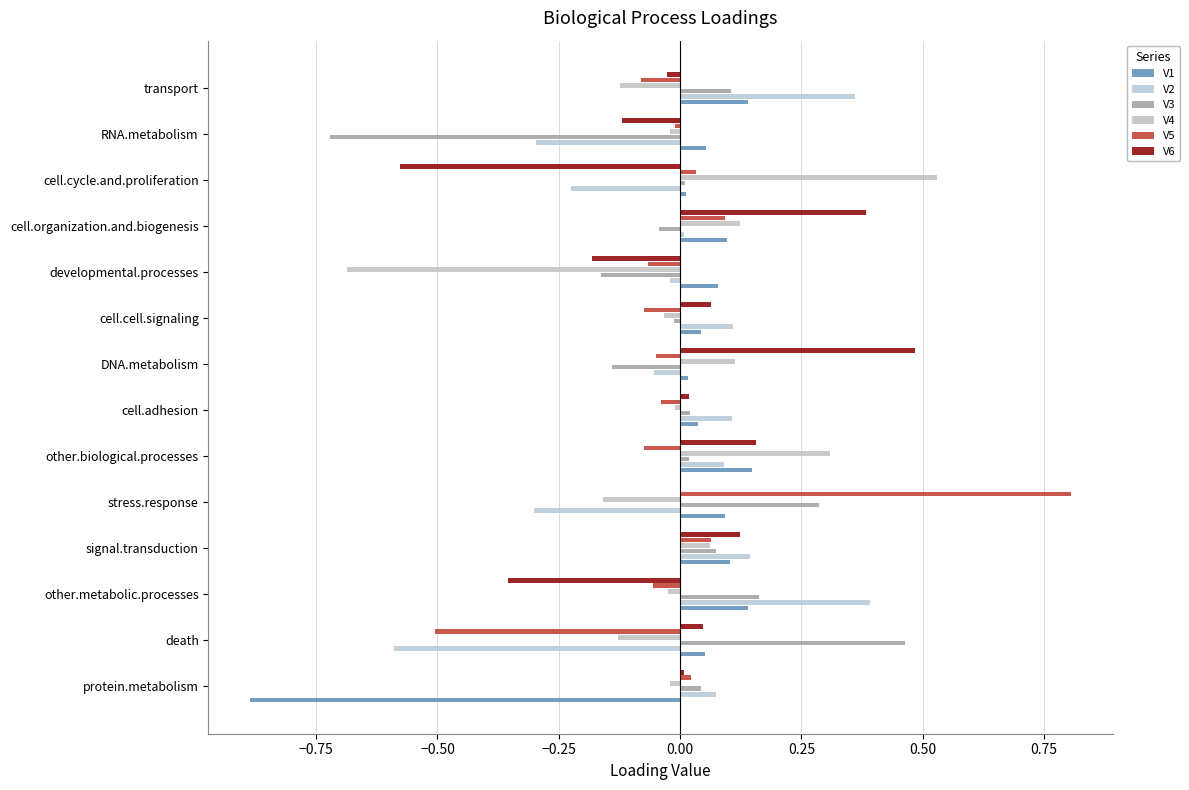

How many distinct data groups are displayed?

6